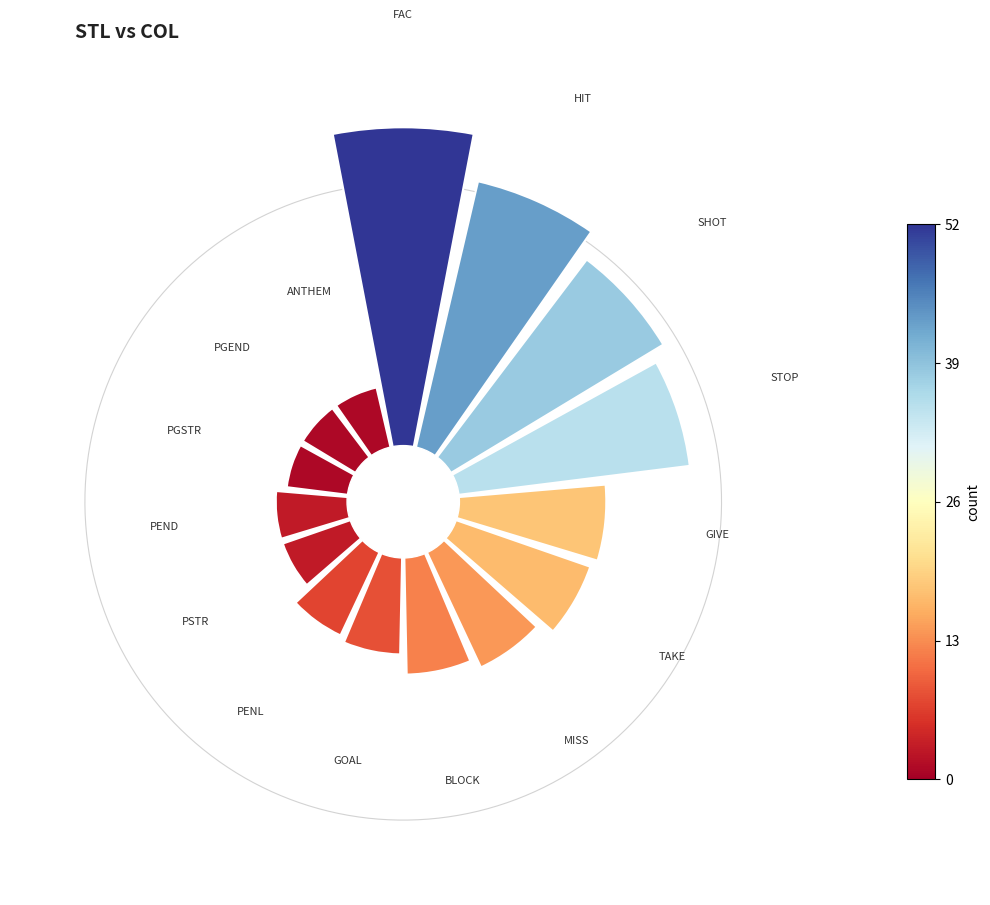

How many segments does this pie chart have?

15